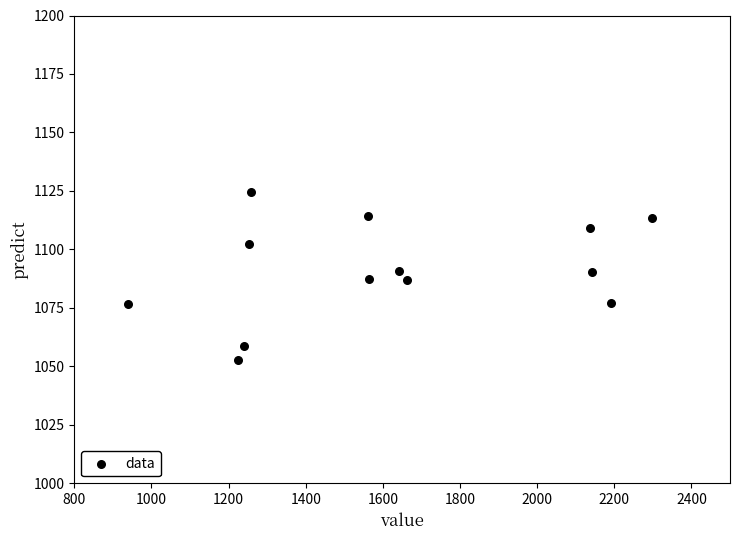

What is the range of Y values (max minus min)?

72.0